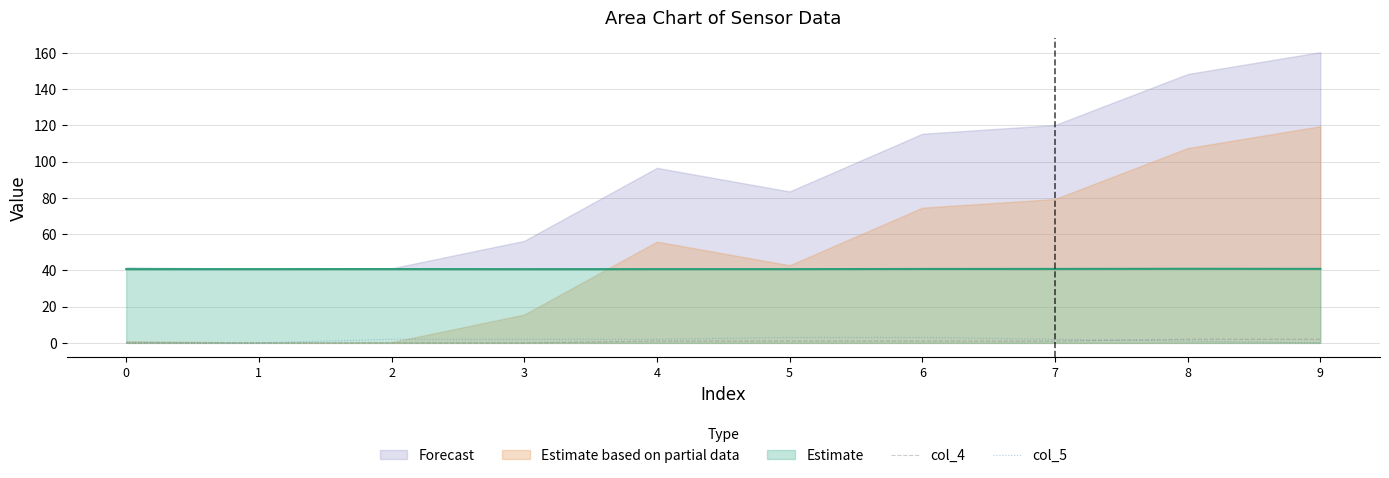

How many lines are shown in the chart?

2